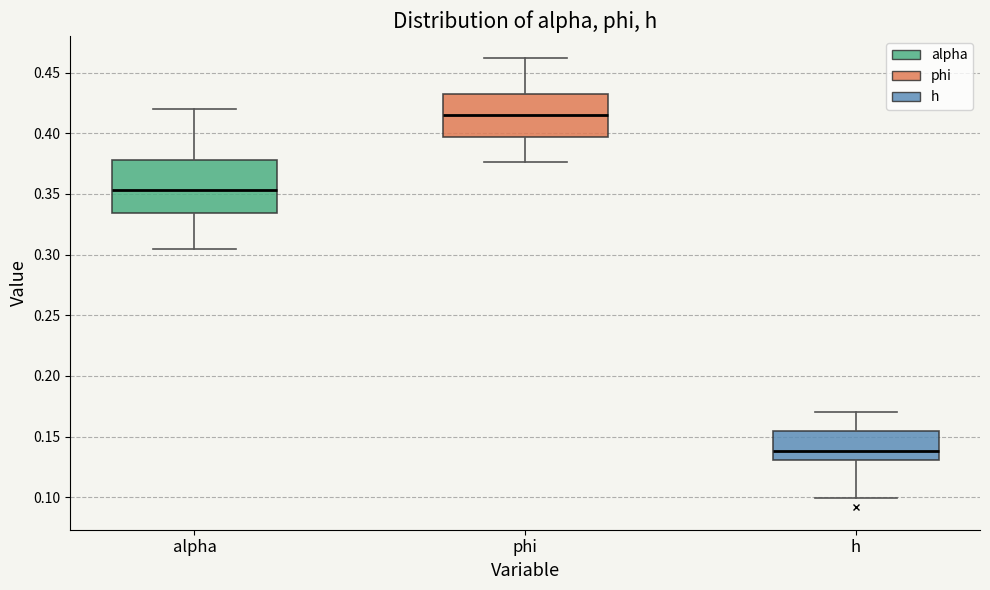

Reading left to right, read every box against the y-axis: the position of its median line, the range the box covers, and the ends of its whiskers. The values are not printed on the chart, so give them approximately, as read against the axis.

alpha: median 0.355, box 0.335 to 0.380, whiskers 0.305 to 0.420
phi: median 0.415, box 0.395 to 0.435, whiskers 0.375 to 0.460
h: median 0.140, box 0.130 to 0.155, whiskers 0.100 to 0.170